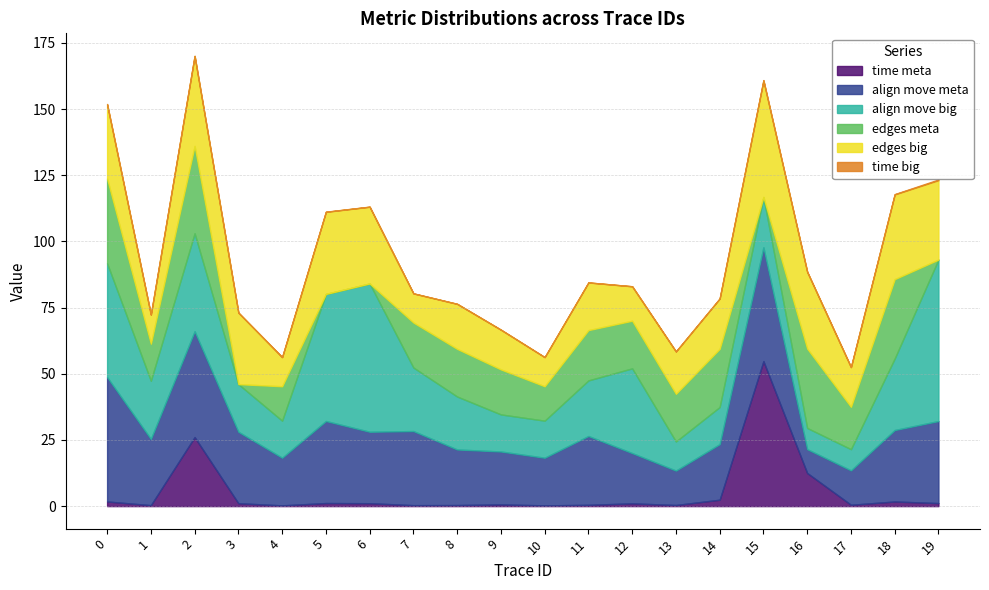

How many data points in time meta are above 1?

11